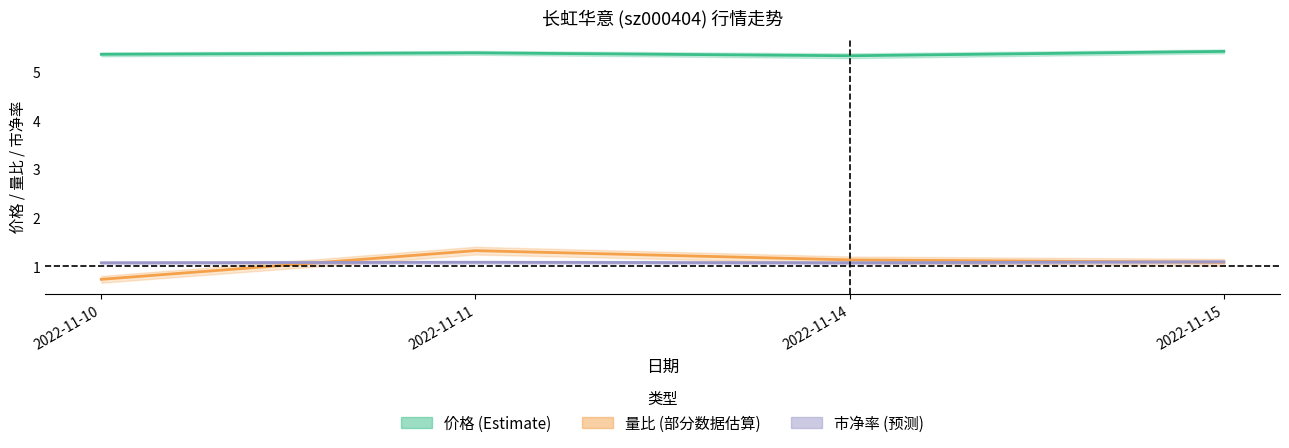

Count the 量比 (部分数据估算) values in the range 1 to 2.

3